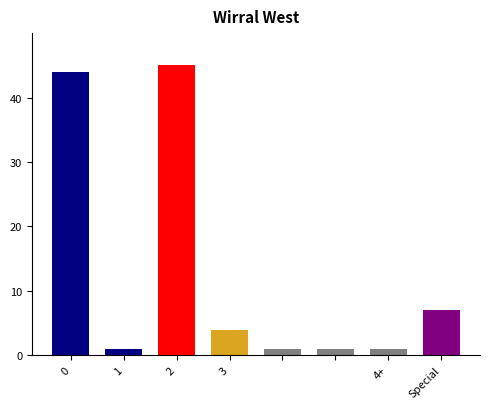

What is the value of the 8th bar from the left?

7